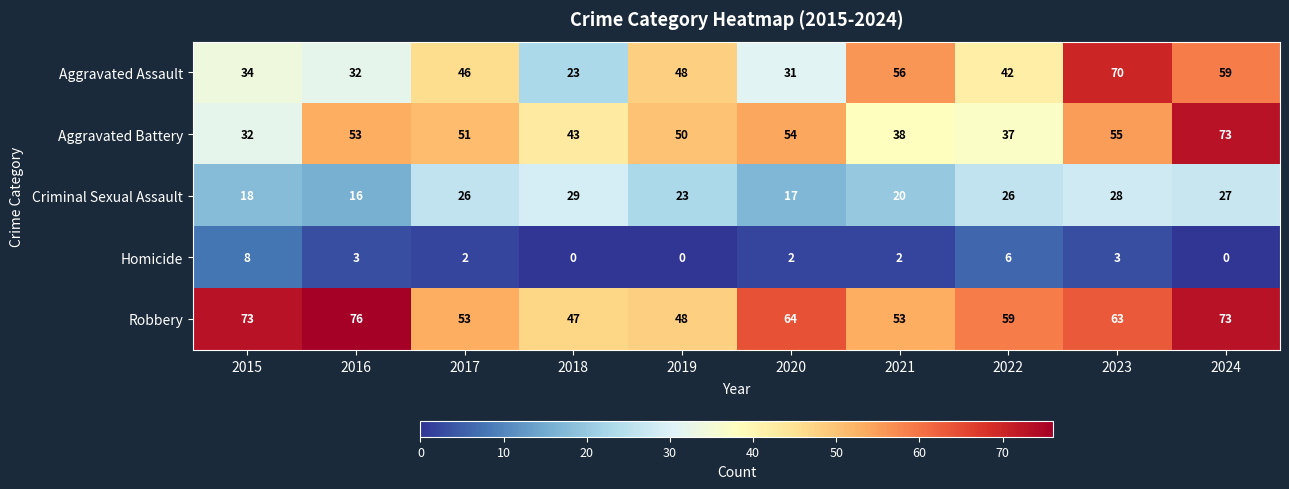

How many values in the Aggravated Assault series are below 46?

5